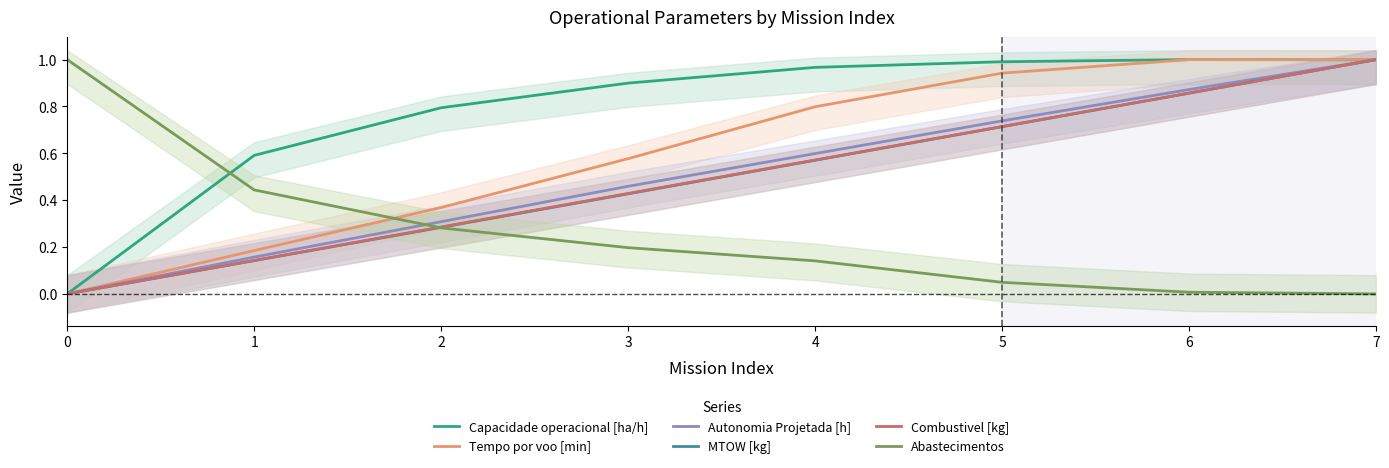

What is the difference between the highest and lowest values at 4?

0.8